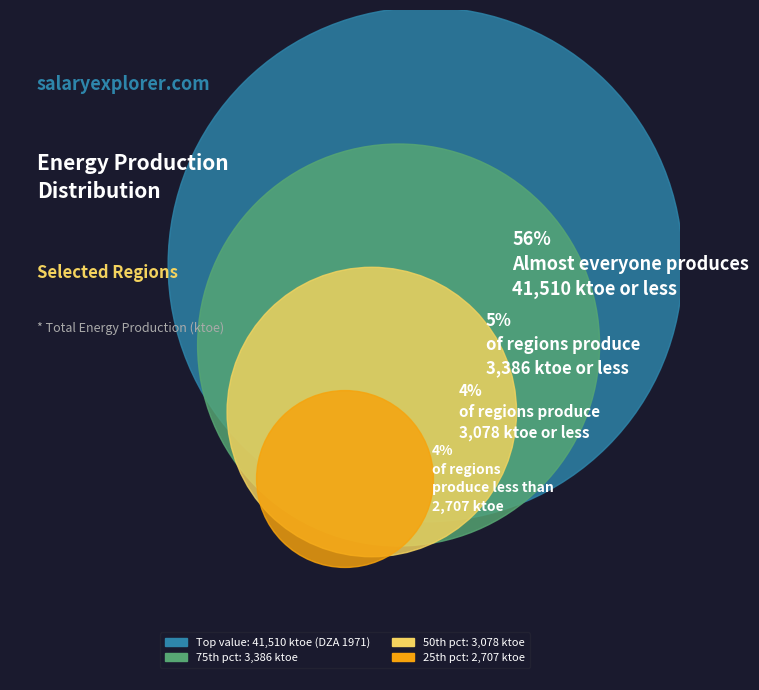

Which category has the biggest portion of the pie?

dza